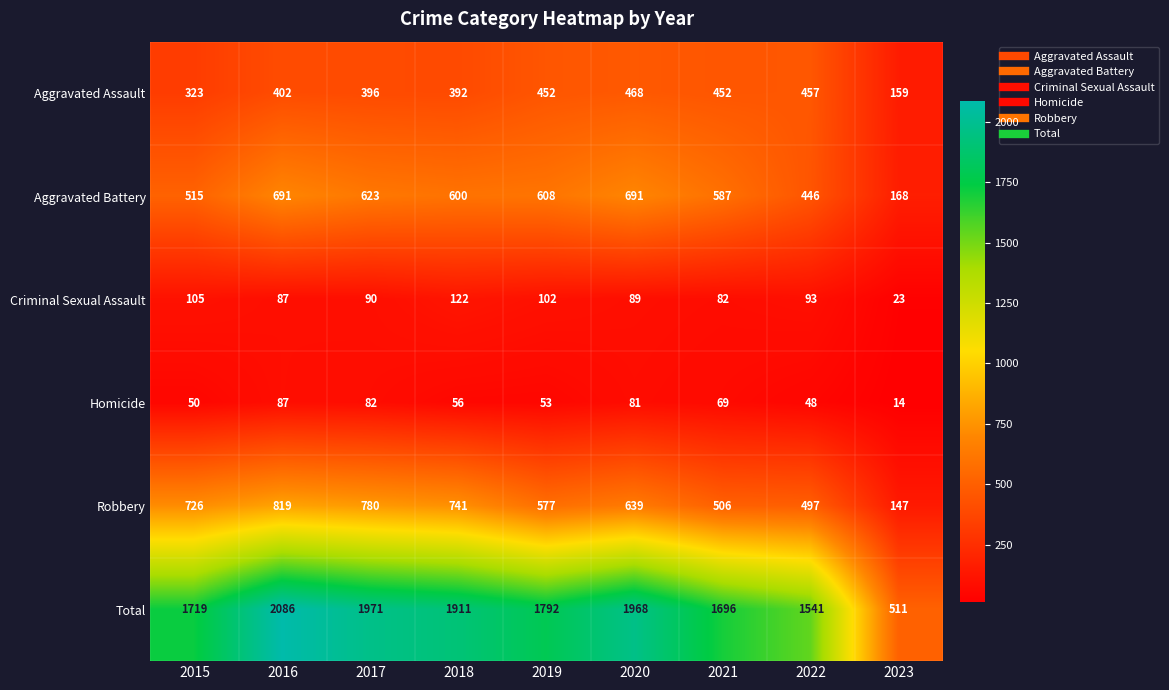

What is the lowest value of the Total series?

511